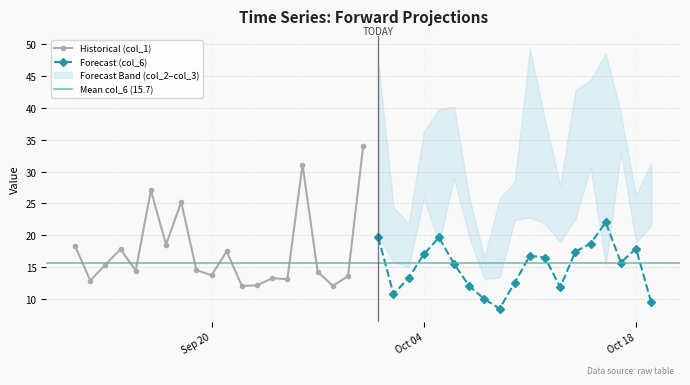

What is the value of the Historical (col_1) point at the 6th from the left?

27.1